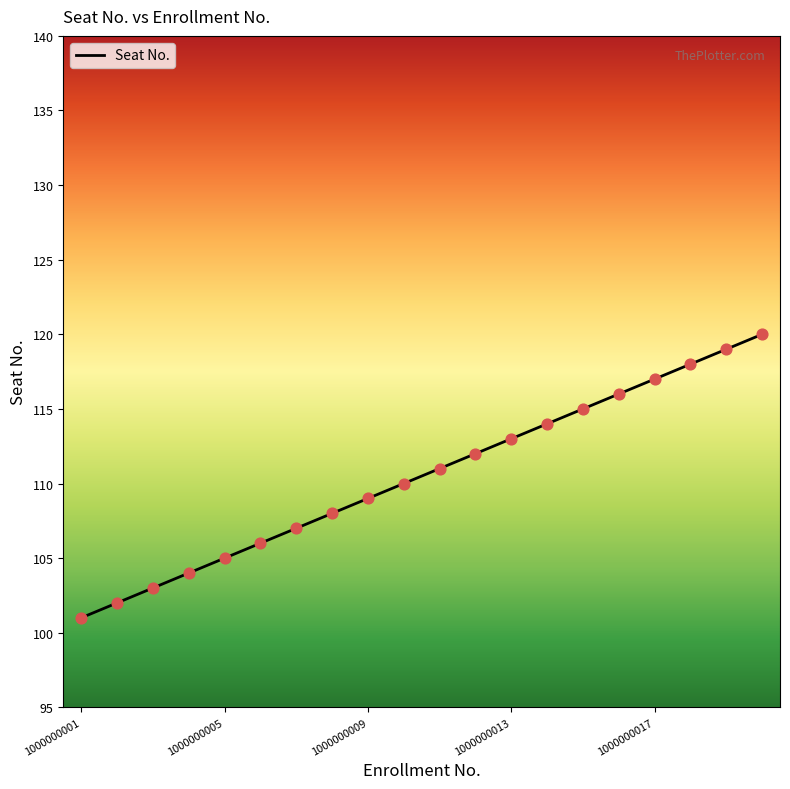

What is the smallest value displayed?

101